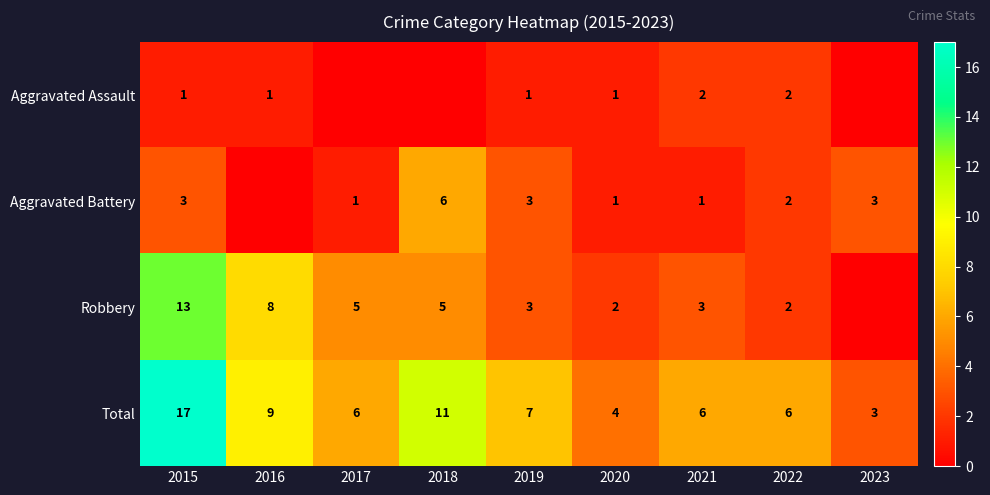

Where does the Total series first go above 6?

2015